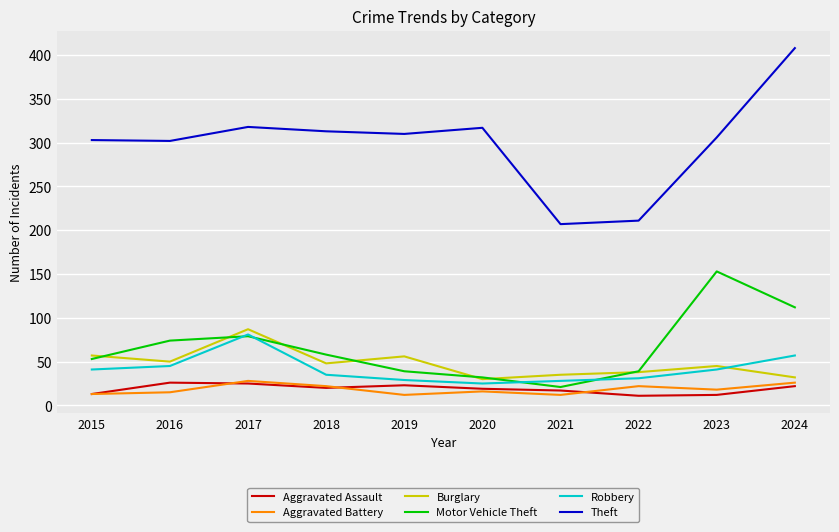

What is the total value across all series at 2017?

618